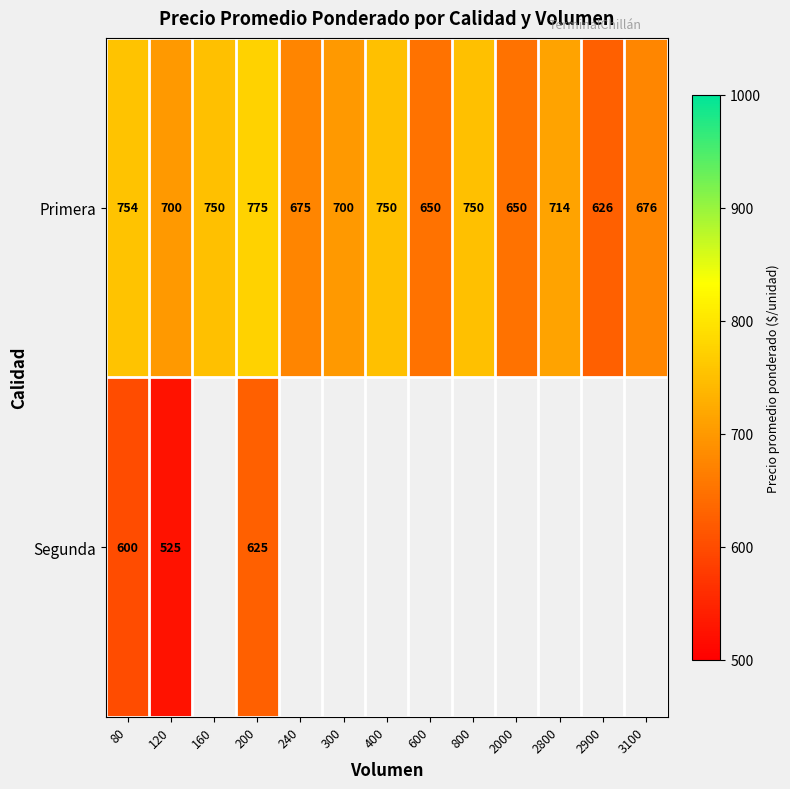

Rank the series at 120 from highest to lowest value.

Primera, Segunda